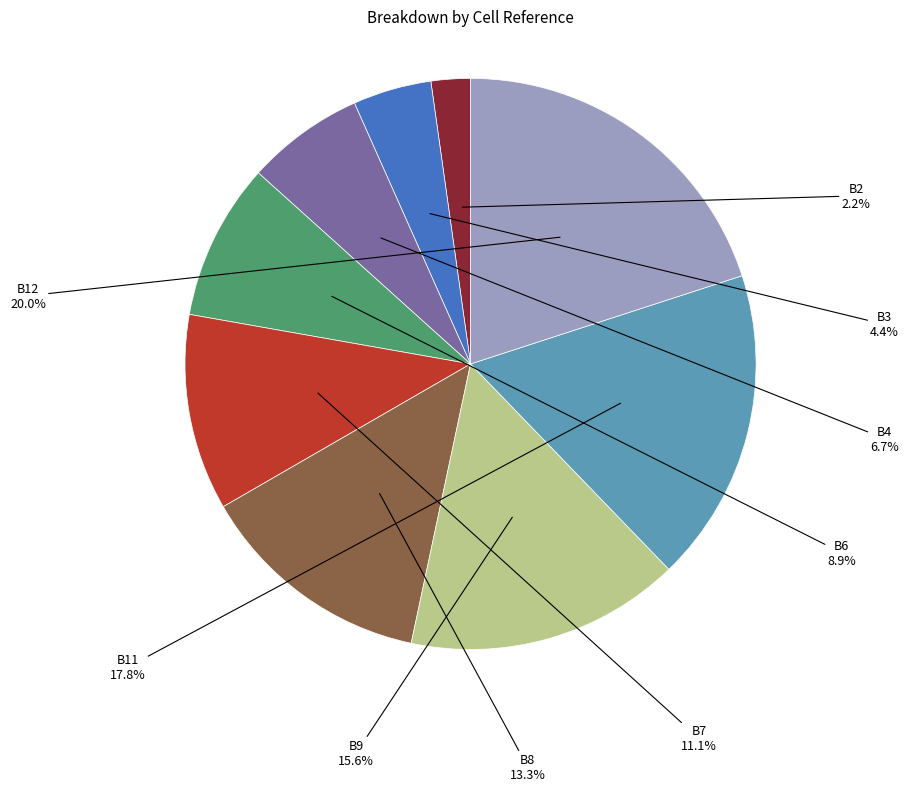

Is there a majority slice in this chart?

No